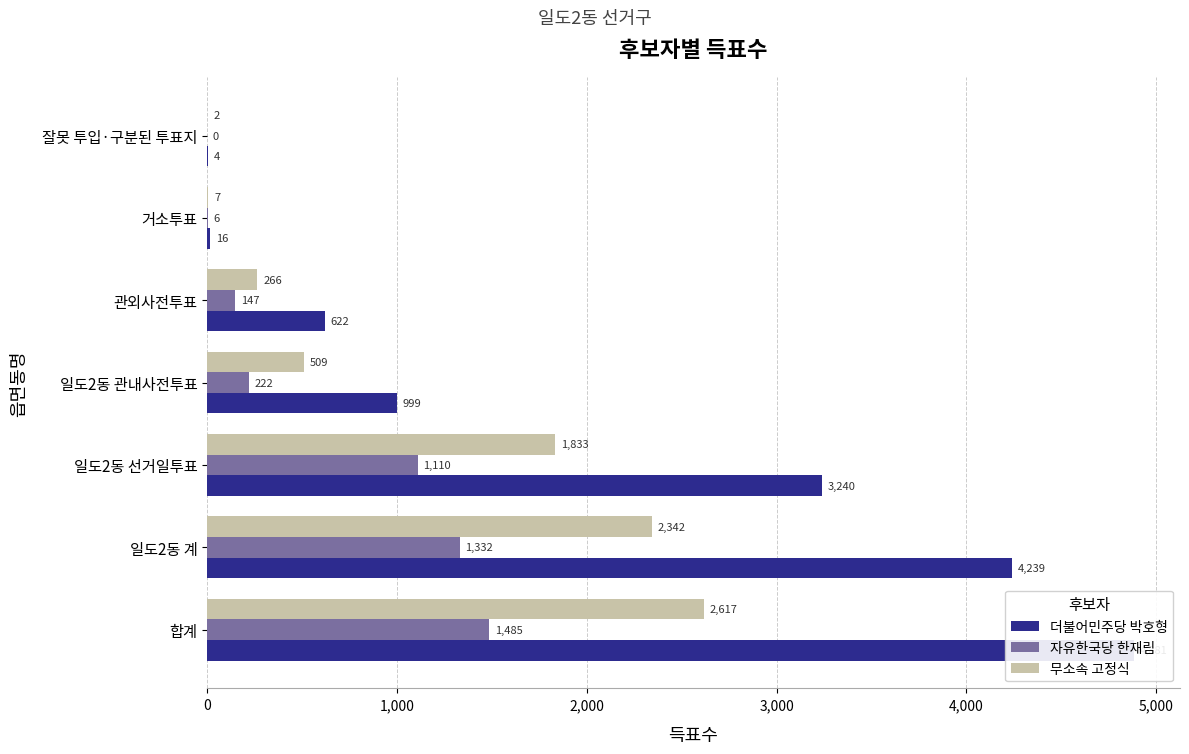

Rank the series by their maximum value, from highest to lowest.

더불어민주당 박호형, 무소속 고정식, 자유한국당 한재림